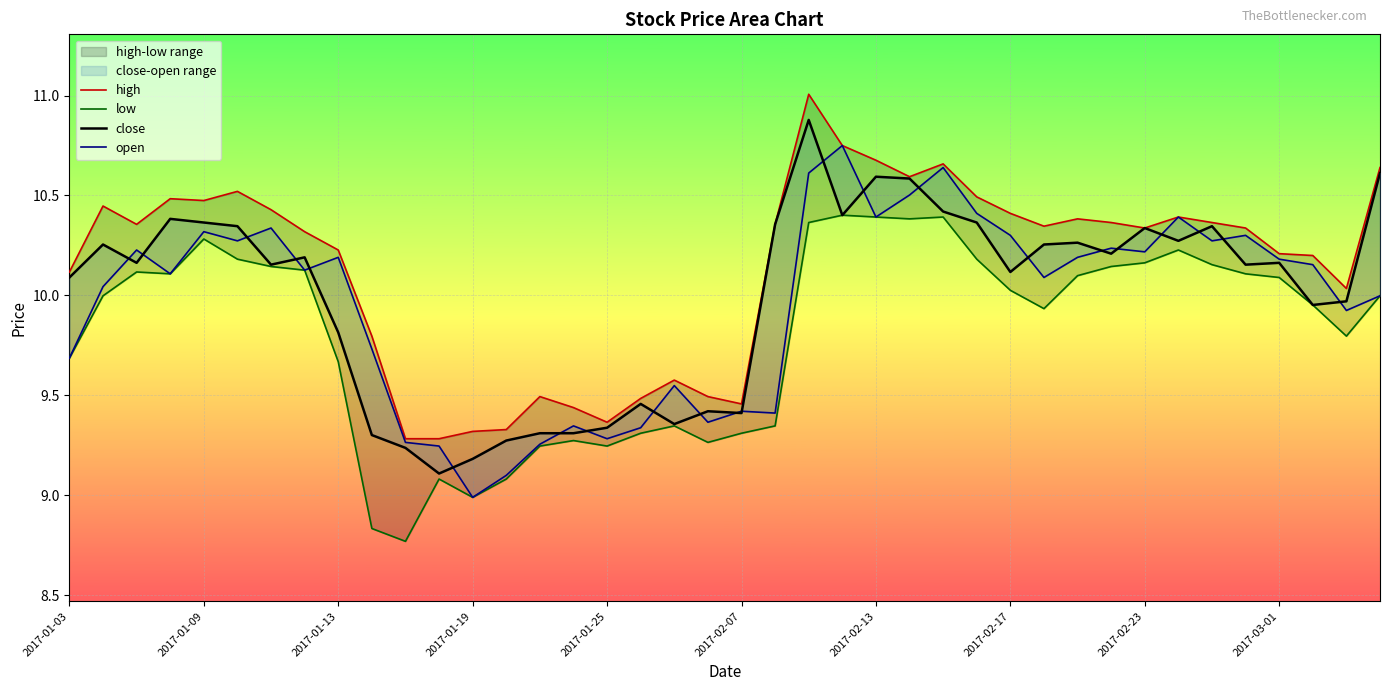

At 10, list the series in order from largest to smallest.

high, open, close, low